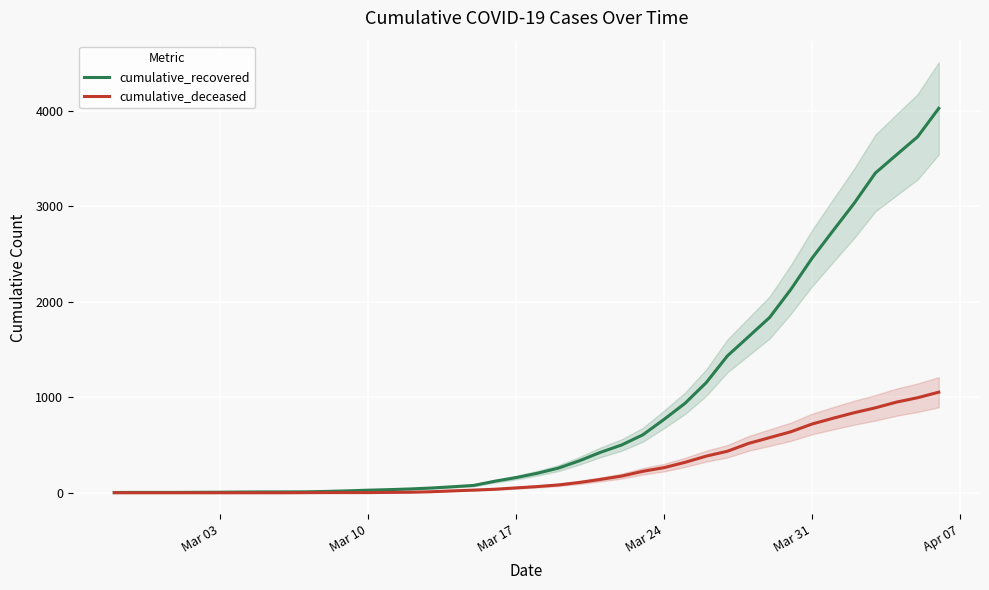

What is the maximum value for cumulative_deceased?

1054